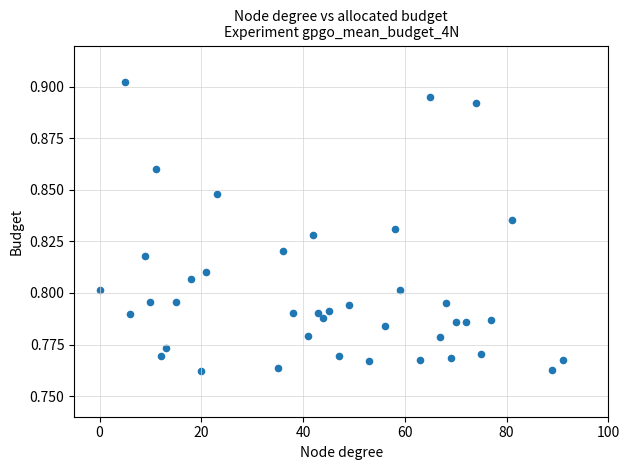

What is the range of X values (max minus min)?

91.0